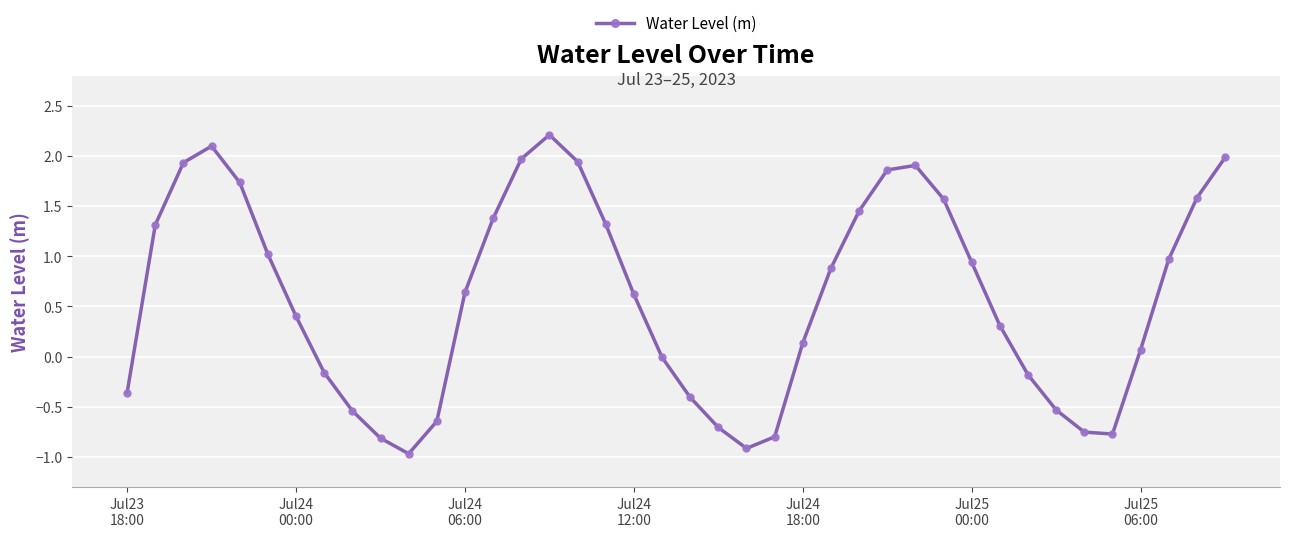

What is the average value?

0.6